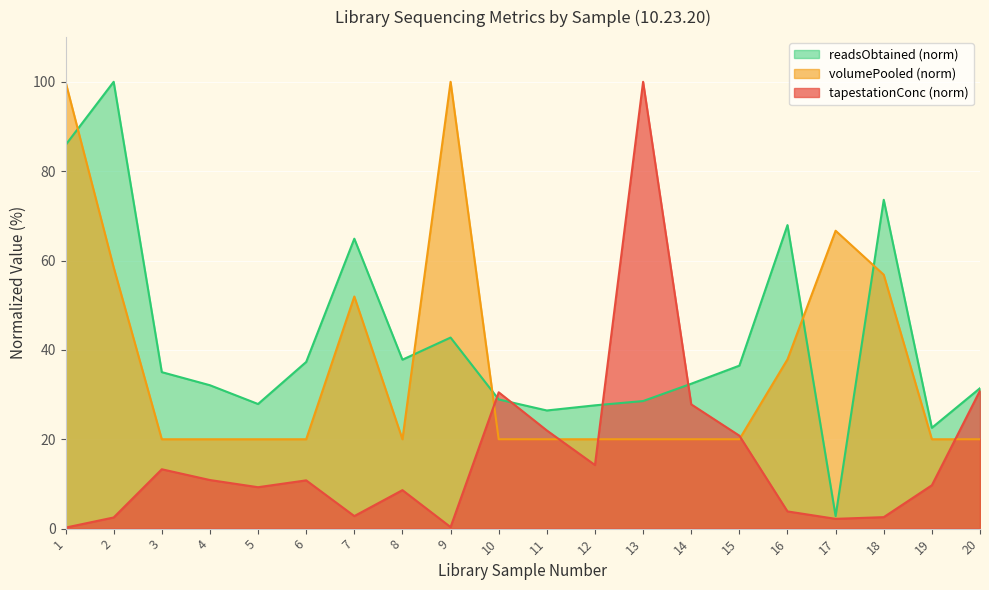

Count the number of data series in this chart.

3